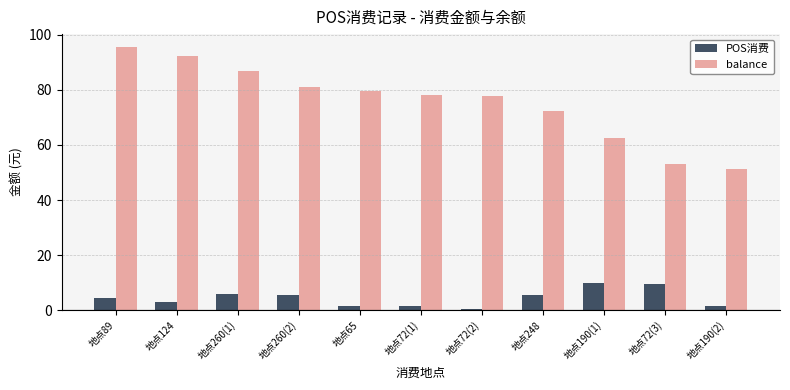

How many groups of bars are there?

11